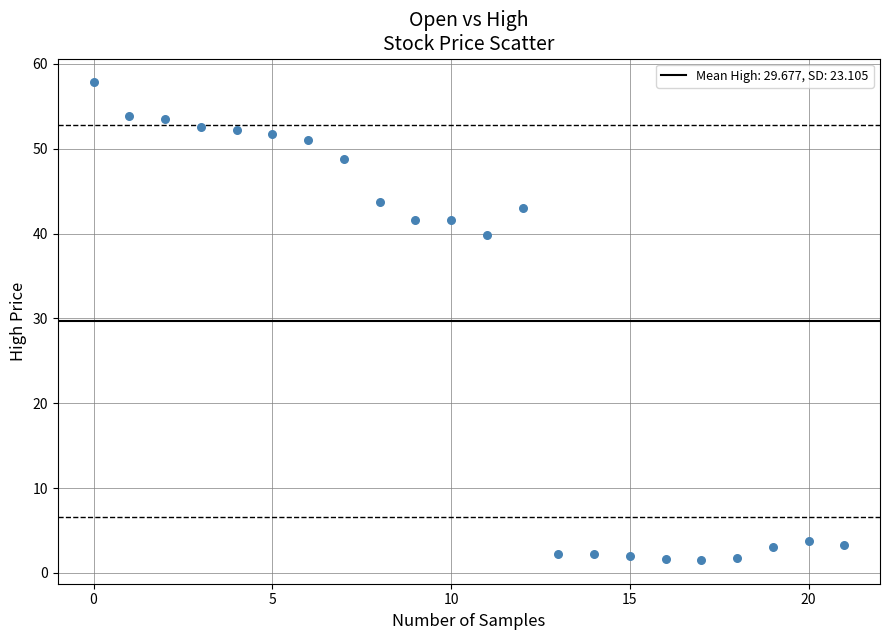

What Y value in the scatter plot is closest to 29?

39.8